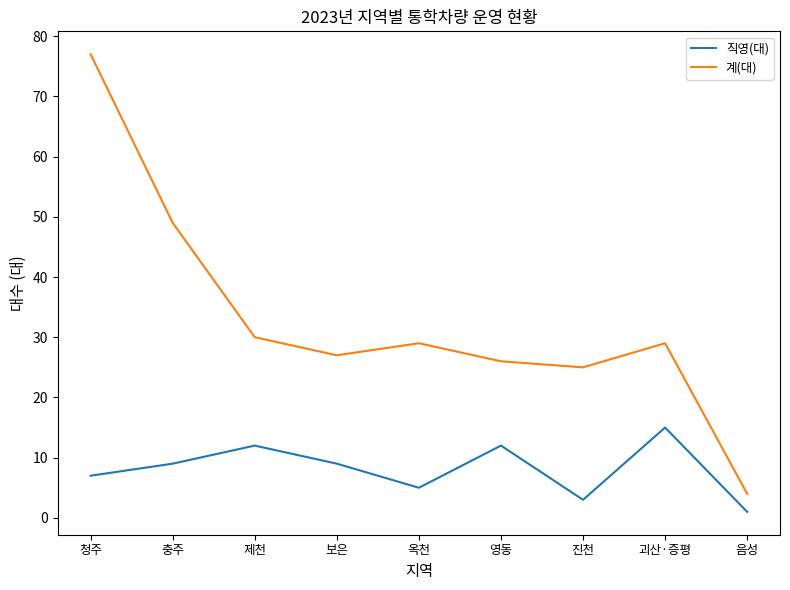

What are all the series names shown in the legend?

직영(대), 계(대)